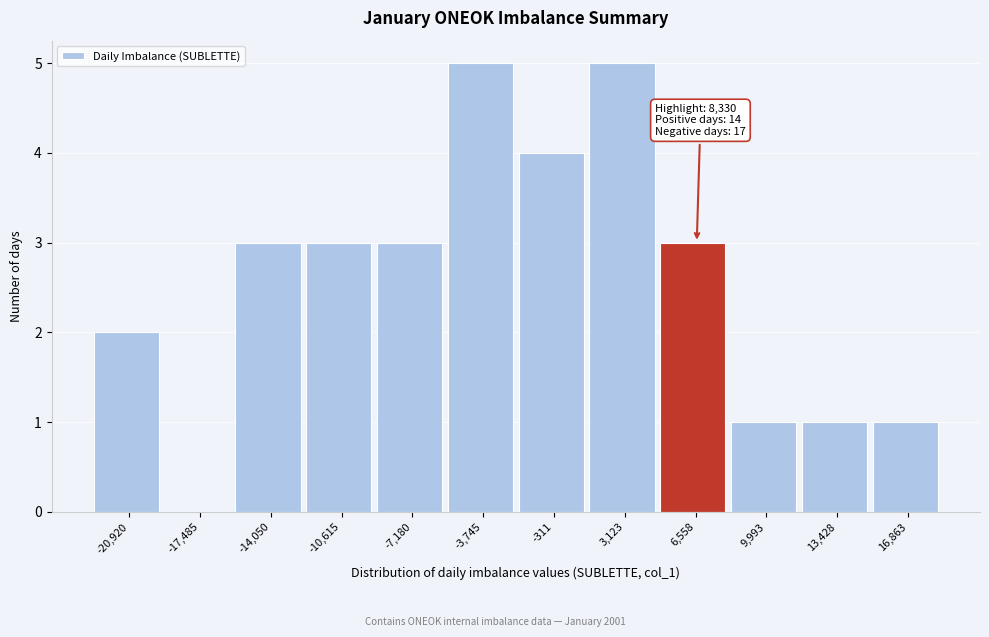

Reading left to right, list all the values displayed in this chart.

-20,920=2	-17,485=0	-14,050=3	-10,615=3	-7,180=3	-3,745=5	-311=4	3,123=5	6,558=3	9,993=1	13,428=1	16,863=1